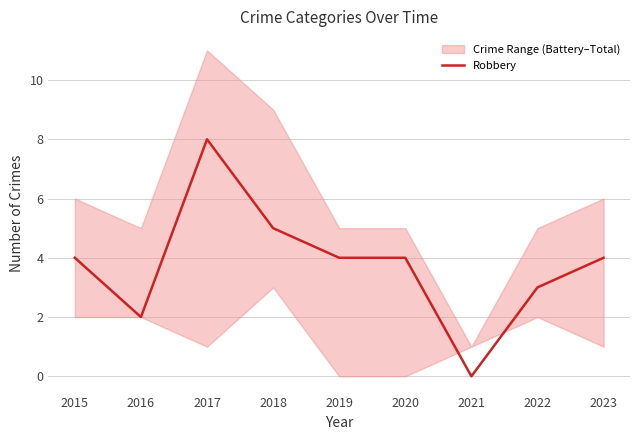

At which category does the chart reach its minimum across all series?

2021